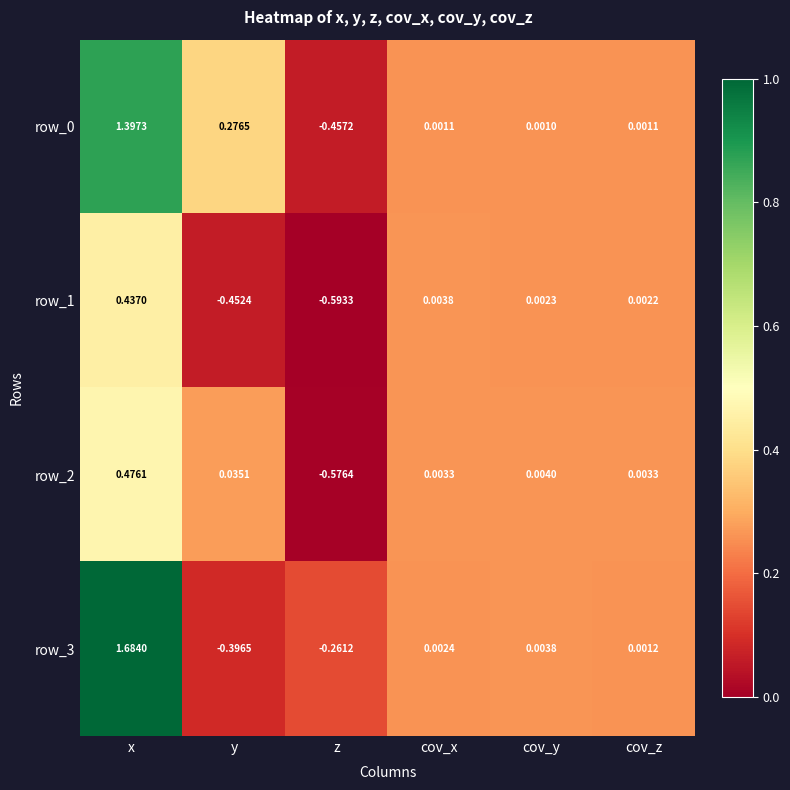

Rank the categories by row_1 value from lowest to highest.

z, y, cov_z, cov_y, cov_x, x